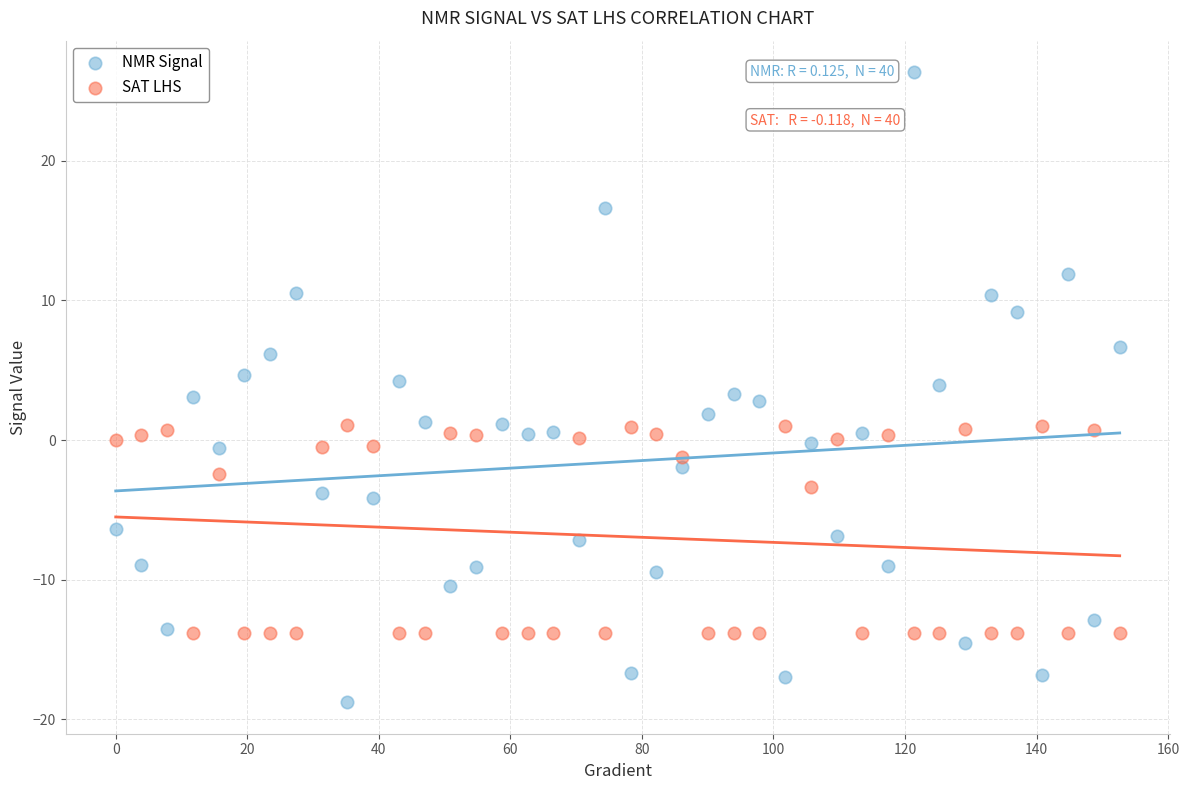

Which series has the widest spread of Y values?

NMR Signal